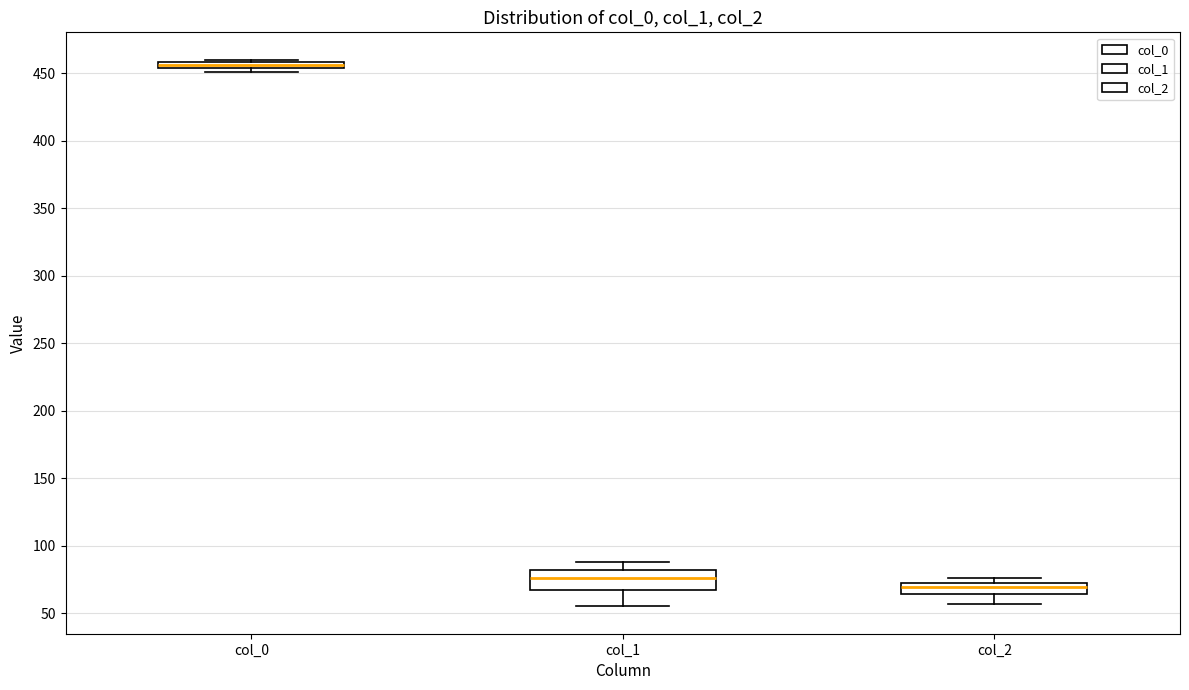

Comparing the boxes themselves (not the whiskers), which one is the tallest?

col_1